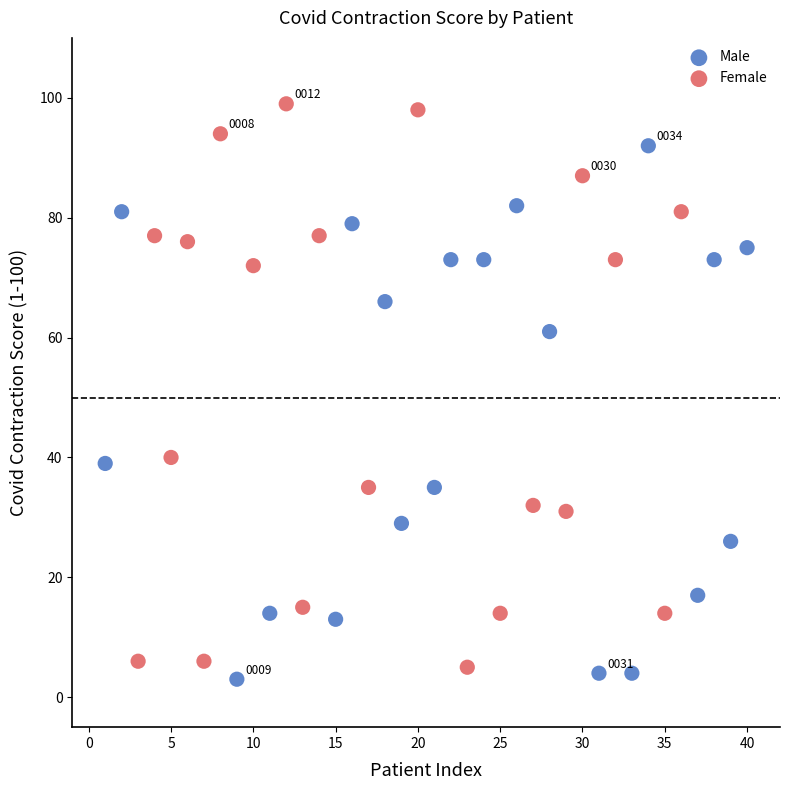

Which series has the widest spread of Y values?

Female